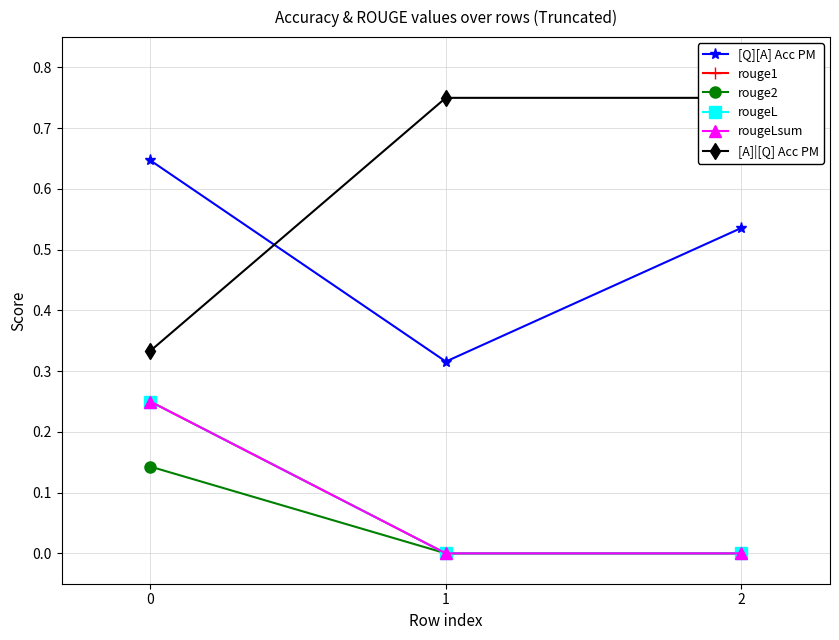

What are all the series names shown in the legend?

[Q][A] Acc PM, rouge1, rouge2, rougeL, rougeLsum, [A]|[Q] Acc PM